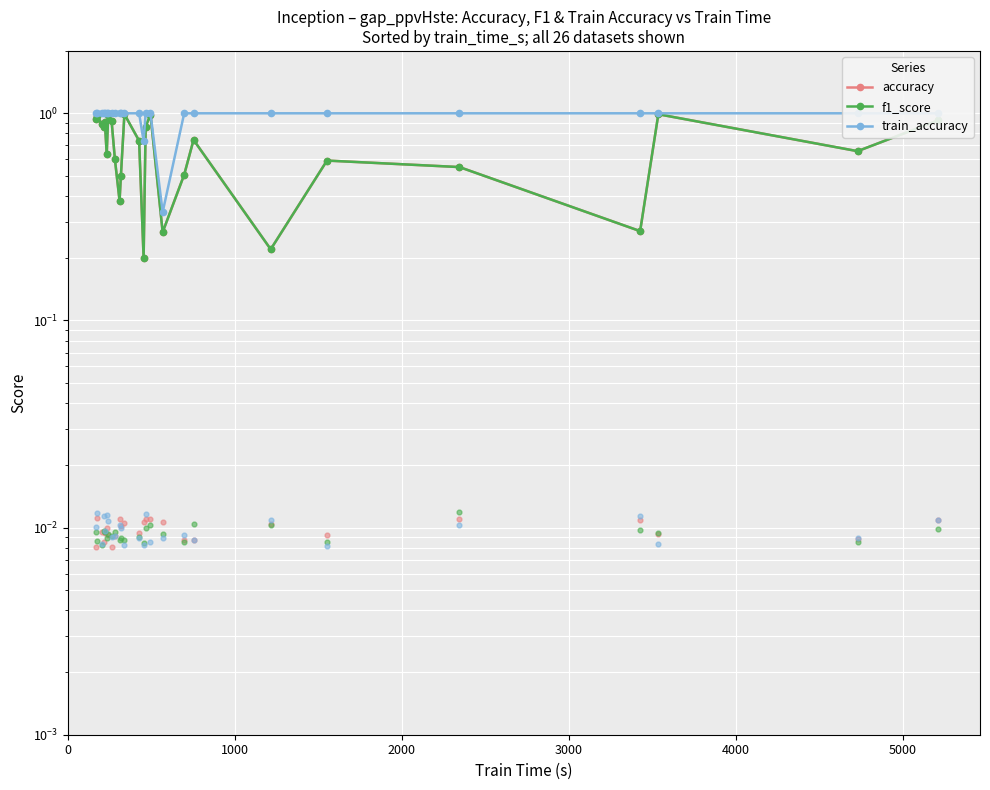

At which category is the sum across all series the highest?

11